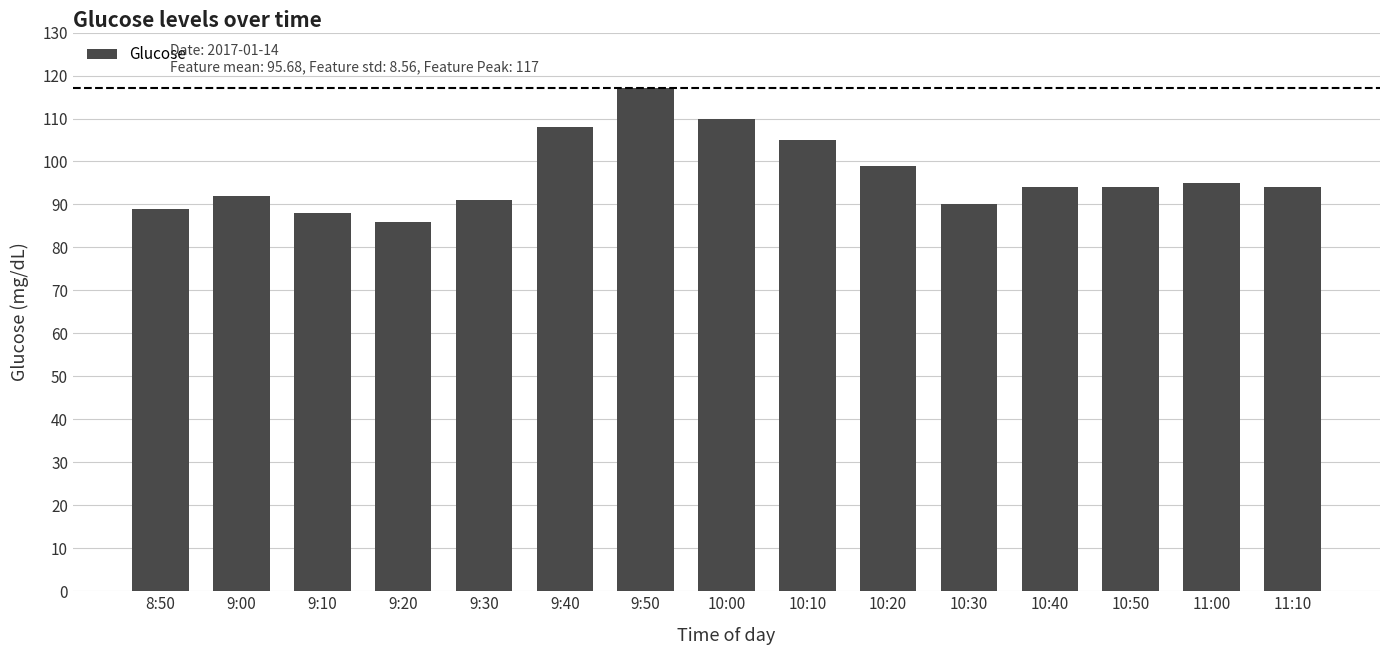

What is the average value?

97